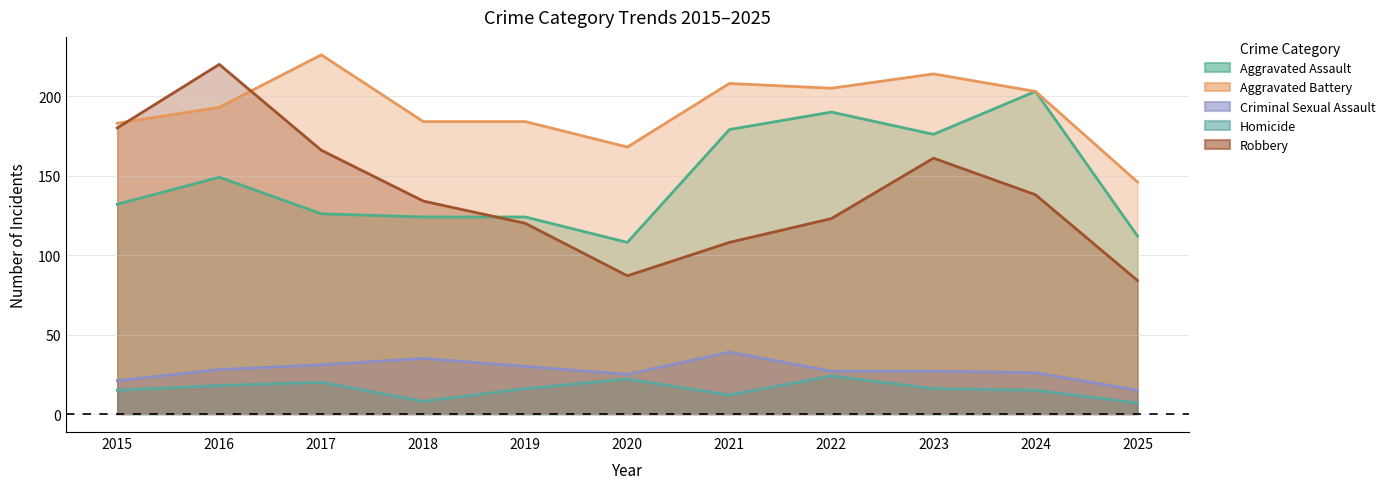

Reading left to right, list all the values displayed in this chart.

Aggravated Assault: 132	149	126	124	124	108	179	190	176	203	112
Aggravated Battery: 183	193	226	184	184	168	208	205	214	203	146
Criminal Sexual Assault: 21	28	31	35	30	25	39	27	27	26	15
Homicide: 15	18	20	8	16	22	12	24	16	15	7
Robbery: 180	220	166	134	120	87	108	123	161	138	84